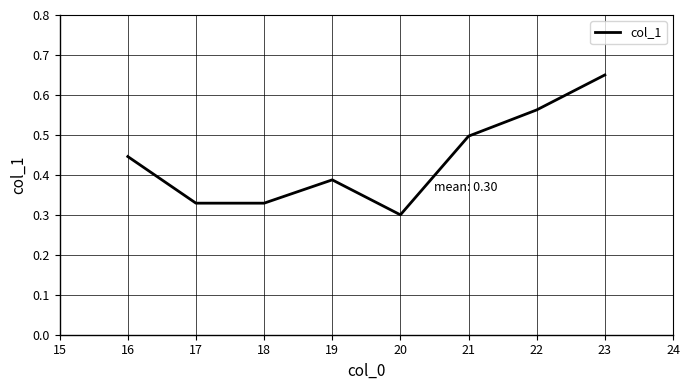

At which category does the chart reach its peak across all series?

23